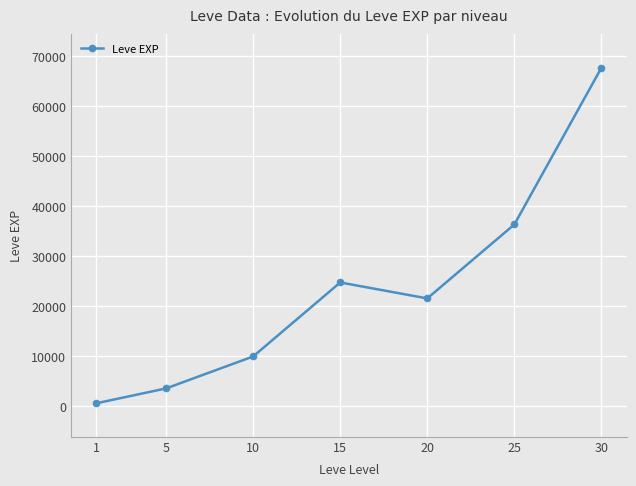

What is the value of the 4th point from the left?

24790